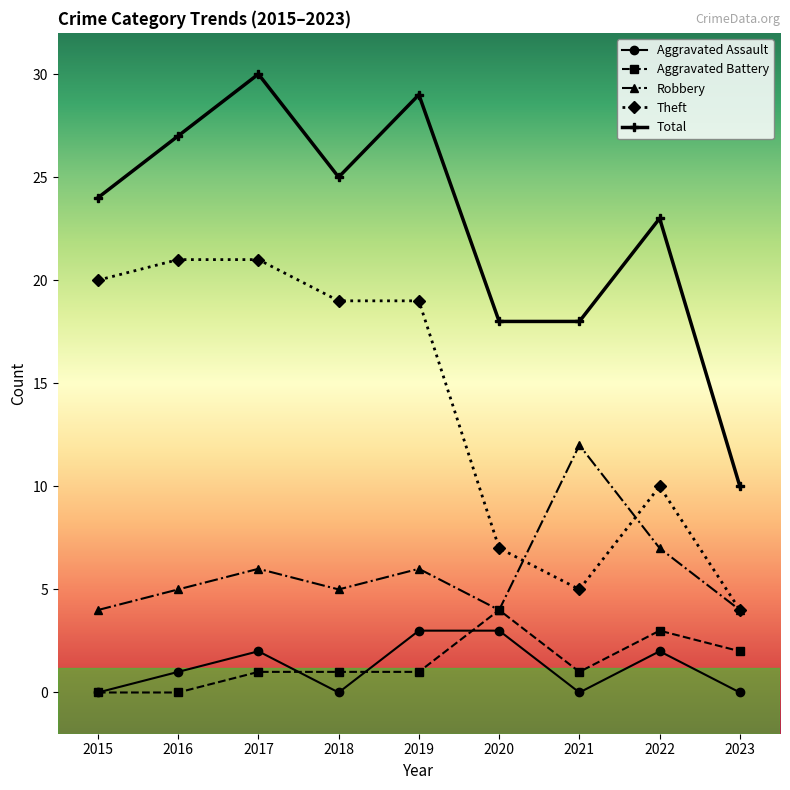

True or false: Theft and Total intersect in this chart.

False